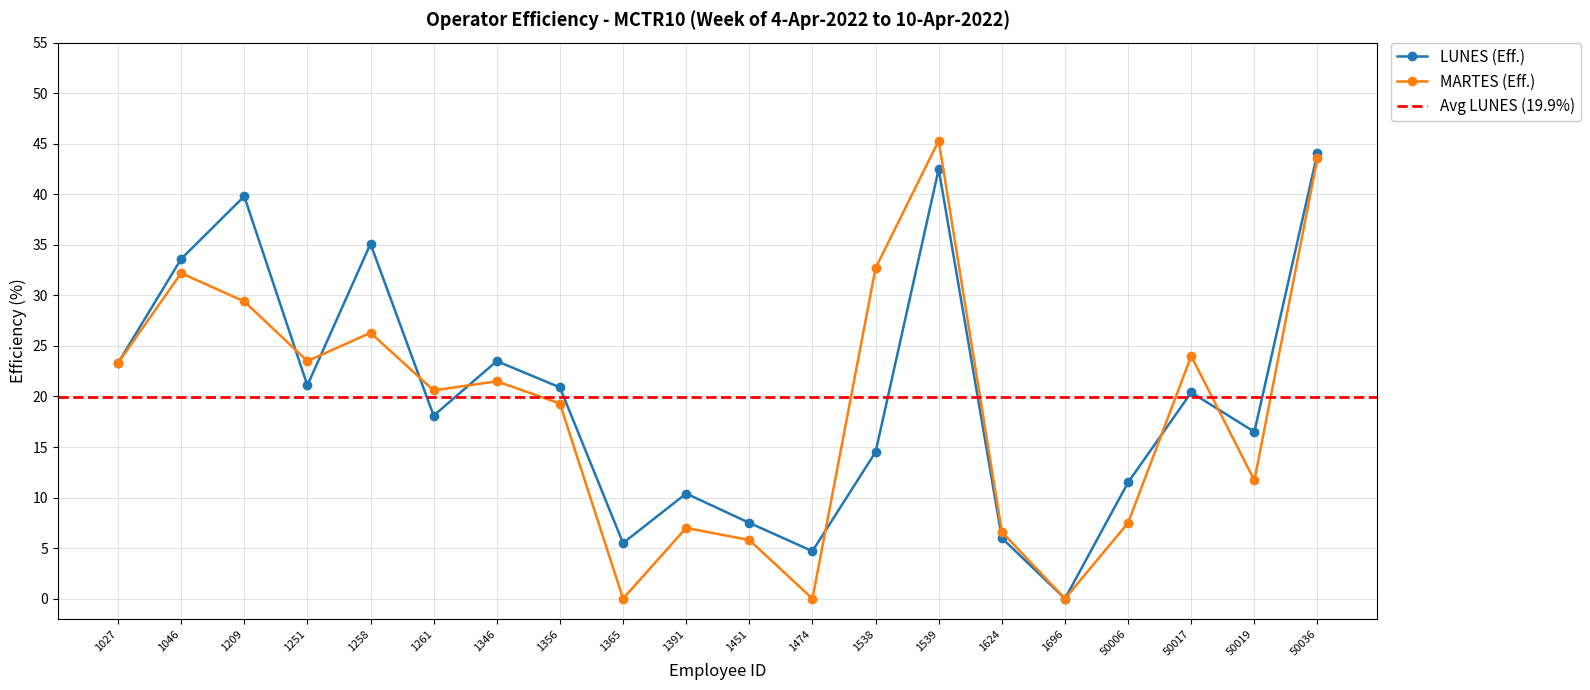

Does the chart display data point markers on the line(s)?

Yes